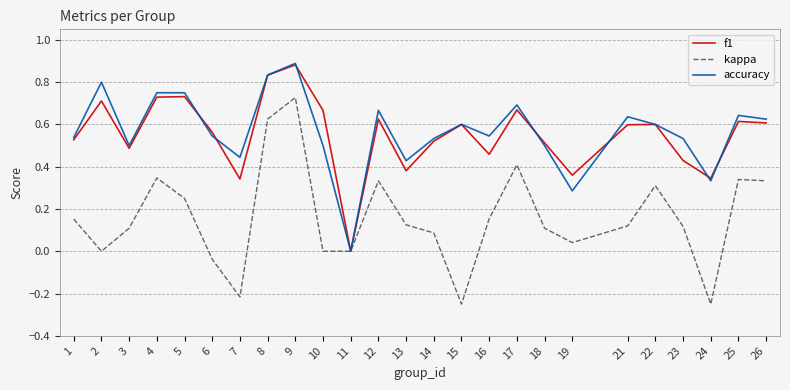

Is it true that f1 equals 1.5 at 8?

False